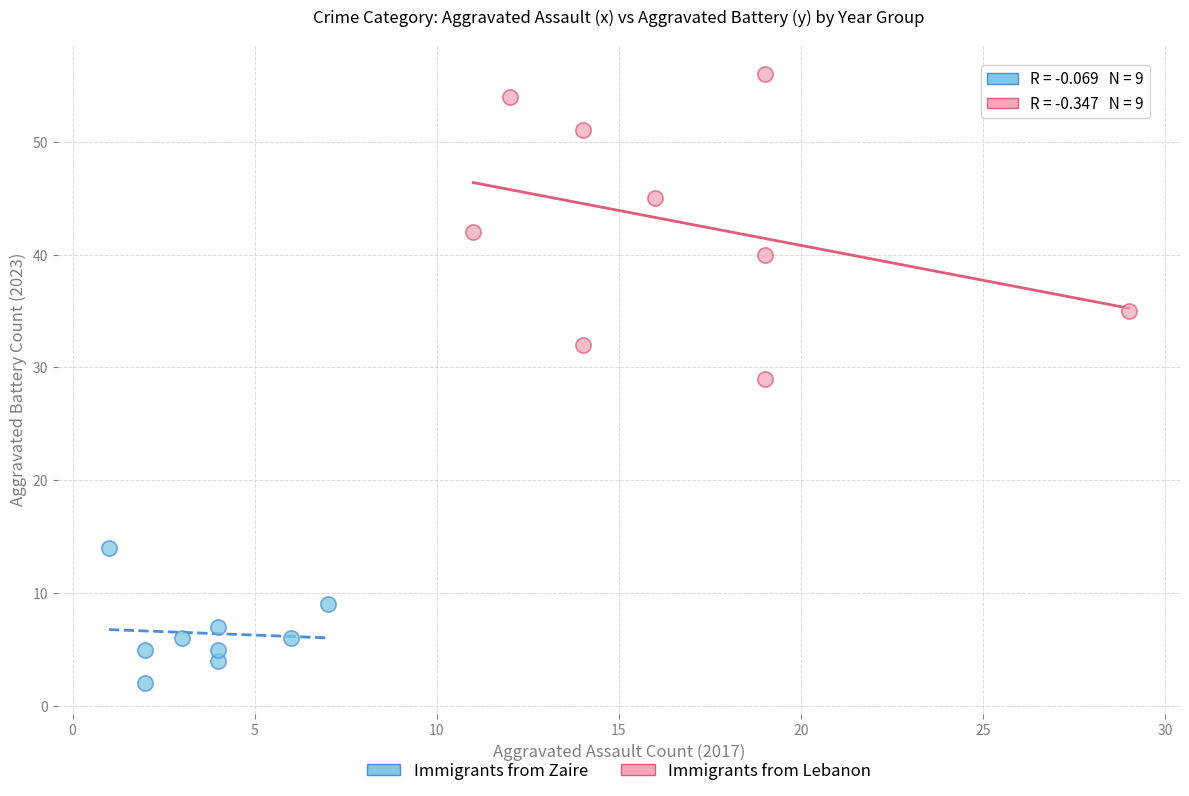

Which series reaches the maximum Y coordinate?

Immigrants from Lebanon